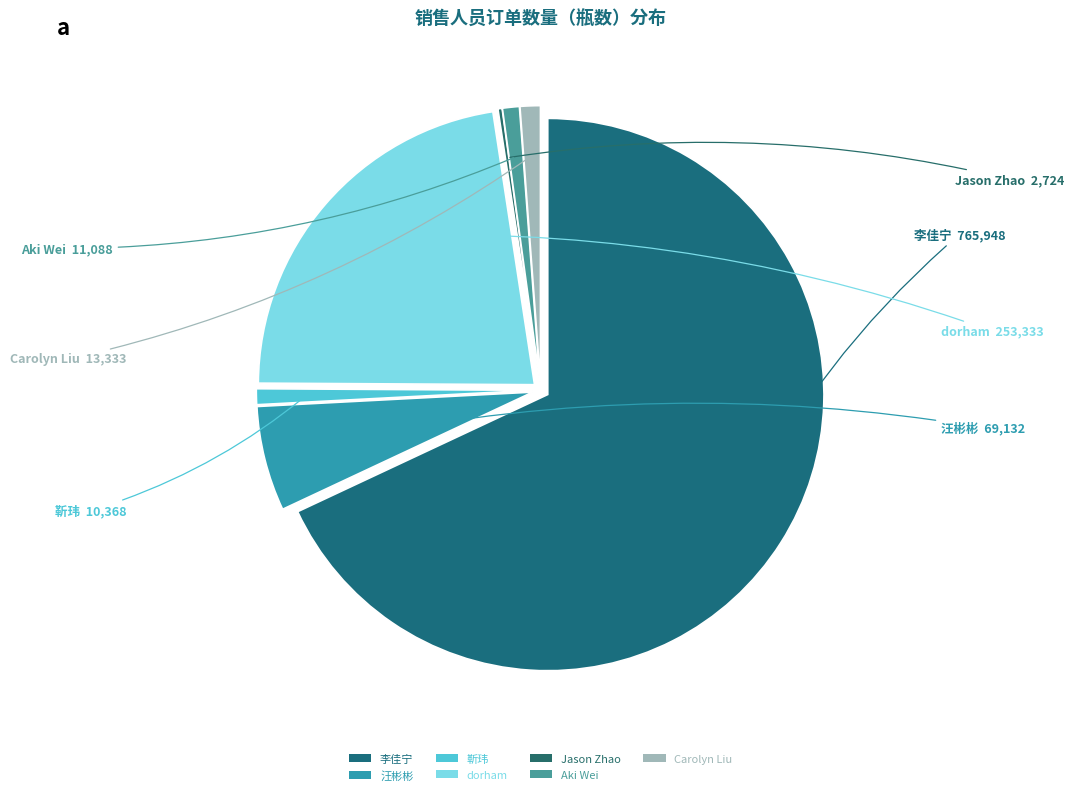

Which category has the biggest portion of the pie?

李佳宁